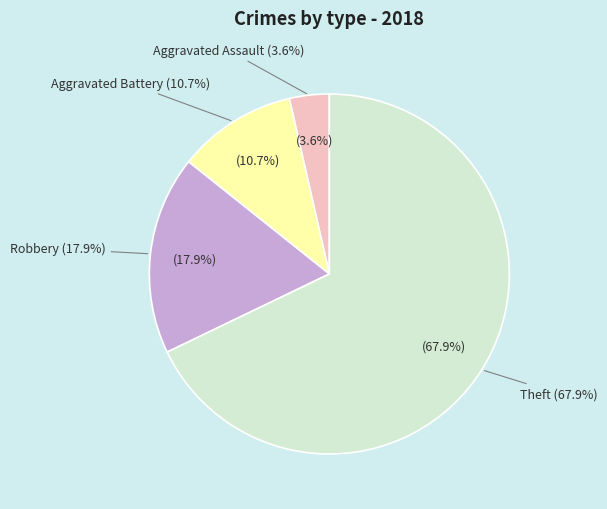

How much of the chart is everything except Aggravated Battery?

89.3%